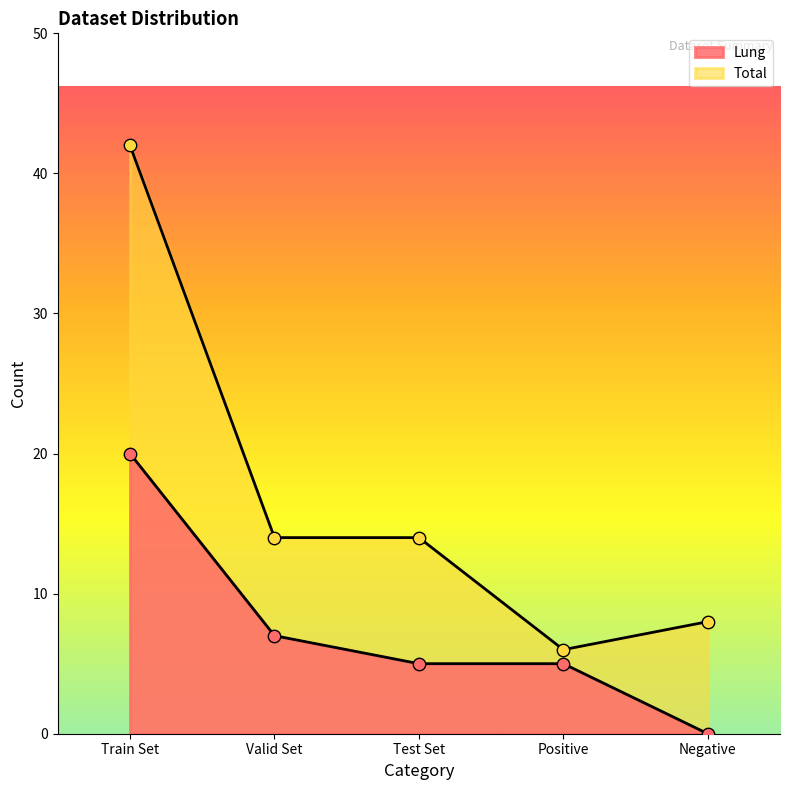

Which series contains the highest Y value?

Total